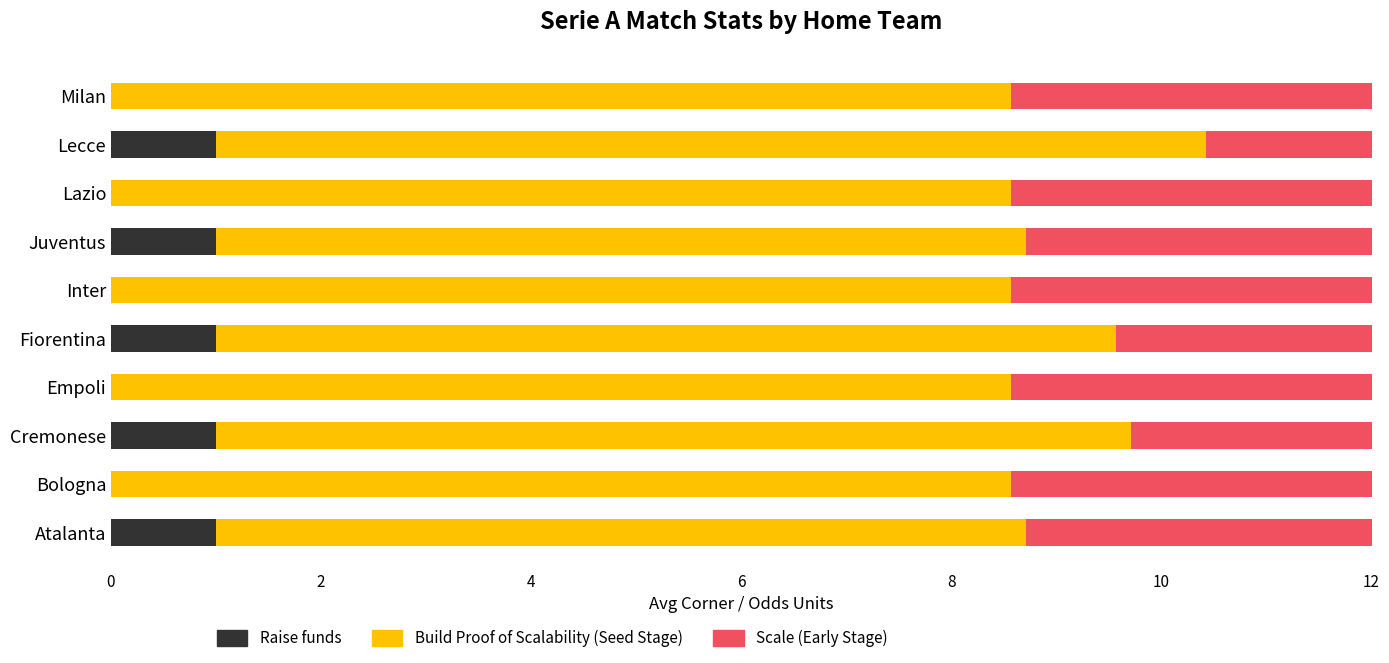

What is the average value of the Build Proof of Scalability (Seed Stage) series?

8.5